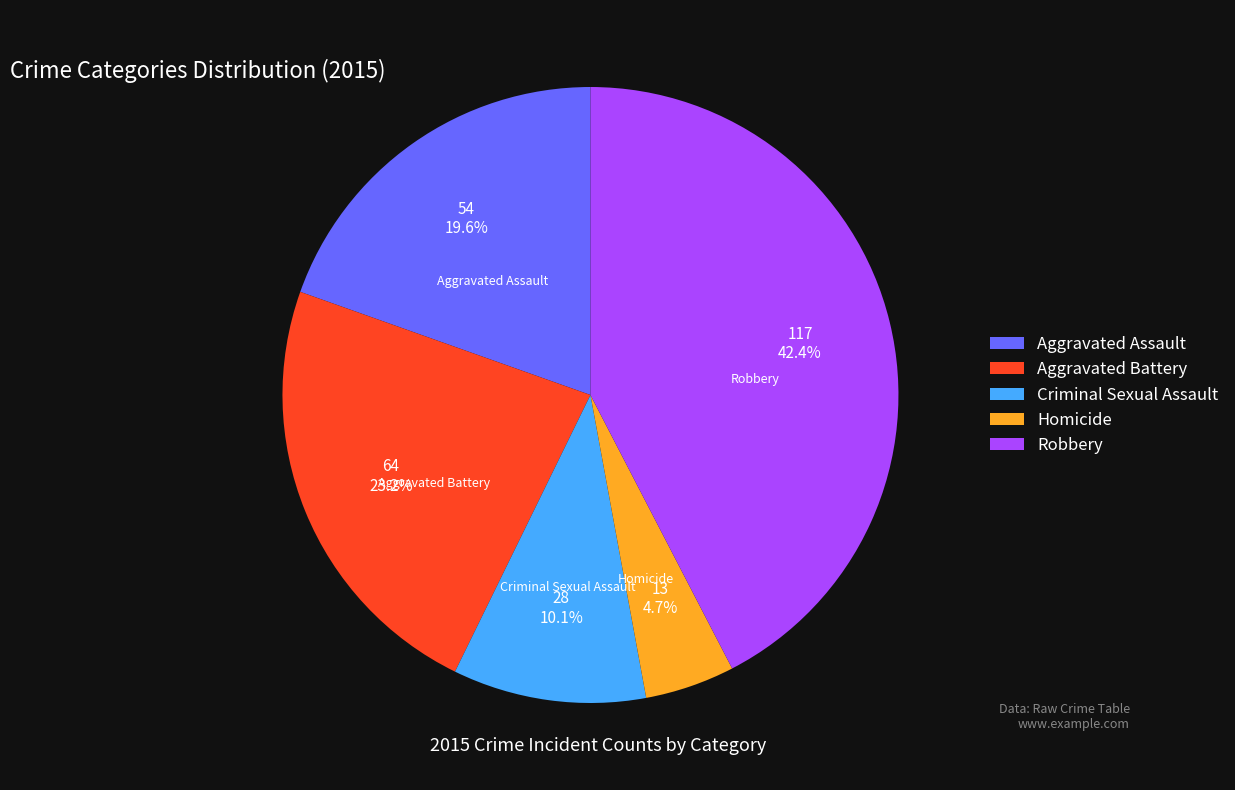

Between Homicide and Robbery, which is larger?

Robbery